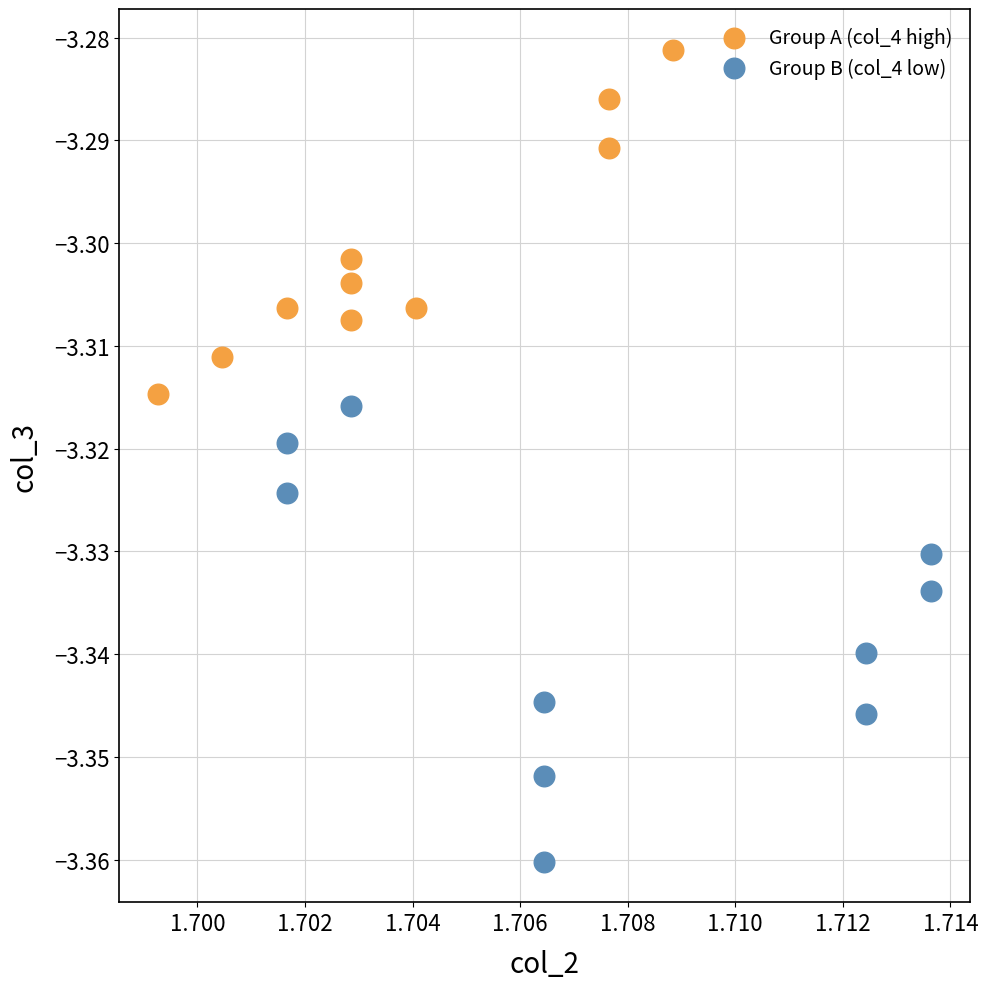

What are all the series names shown in the legend?

Group A (col_4 high), Group B (col_4 low)